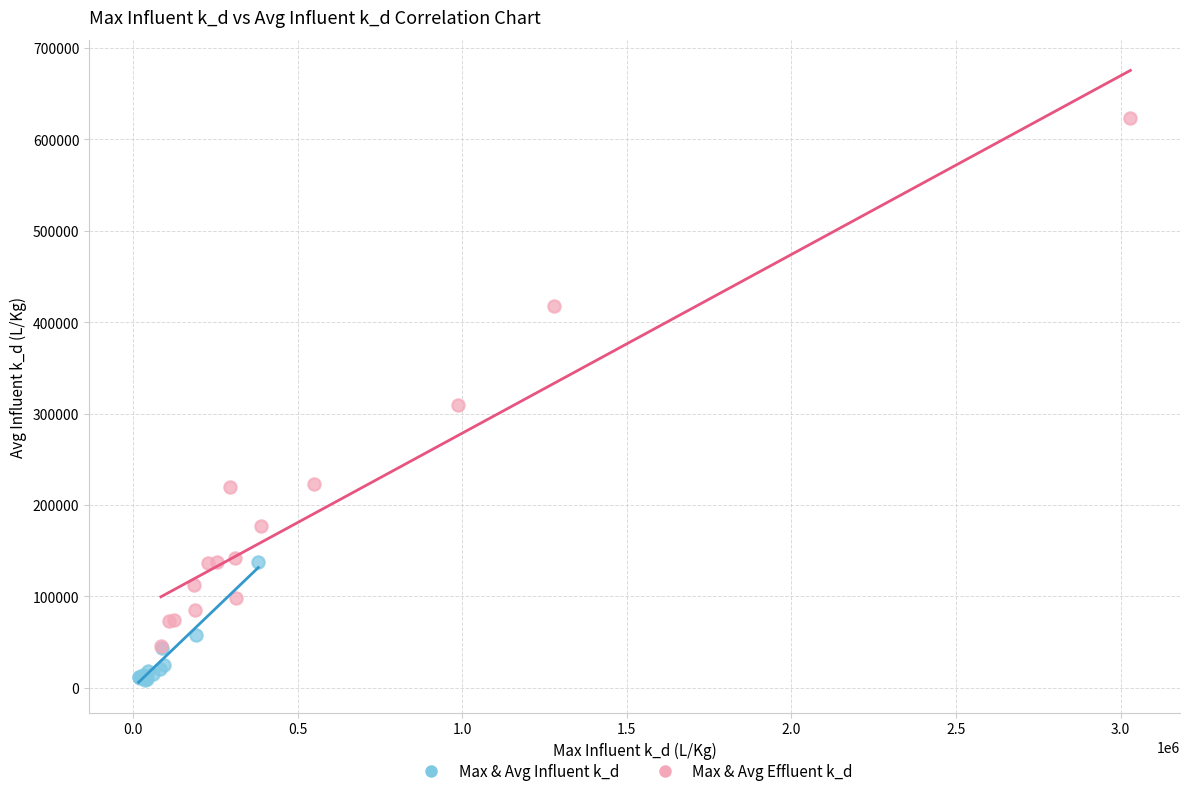

Which series reaches the minimum Y coordinate?

Max & Avg Influent k_d